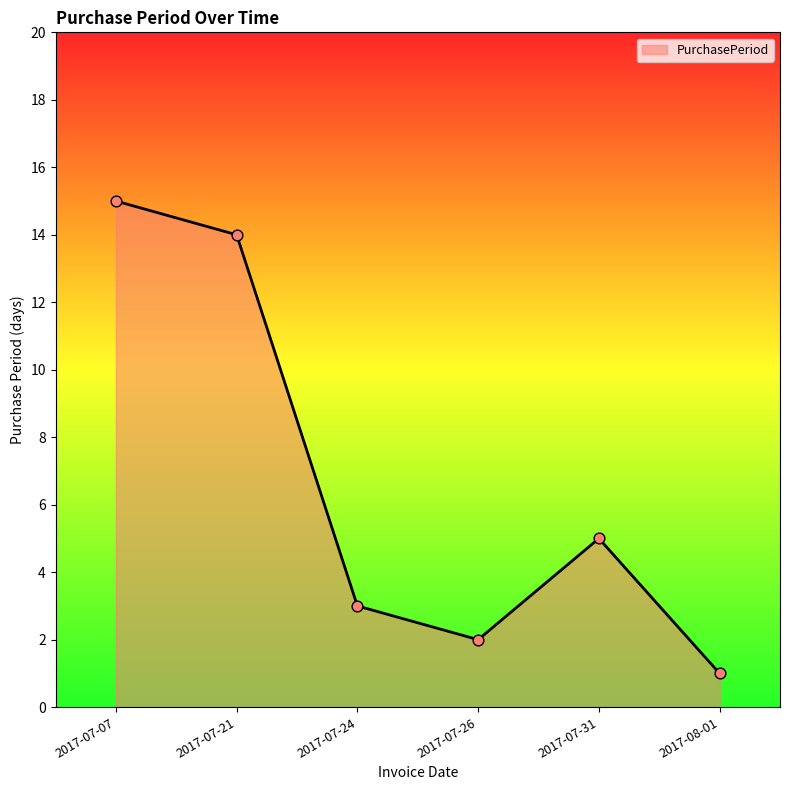

What is the change in value from 2017-07-24 to 2017-08-01?

-2